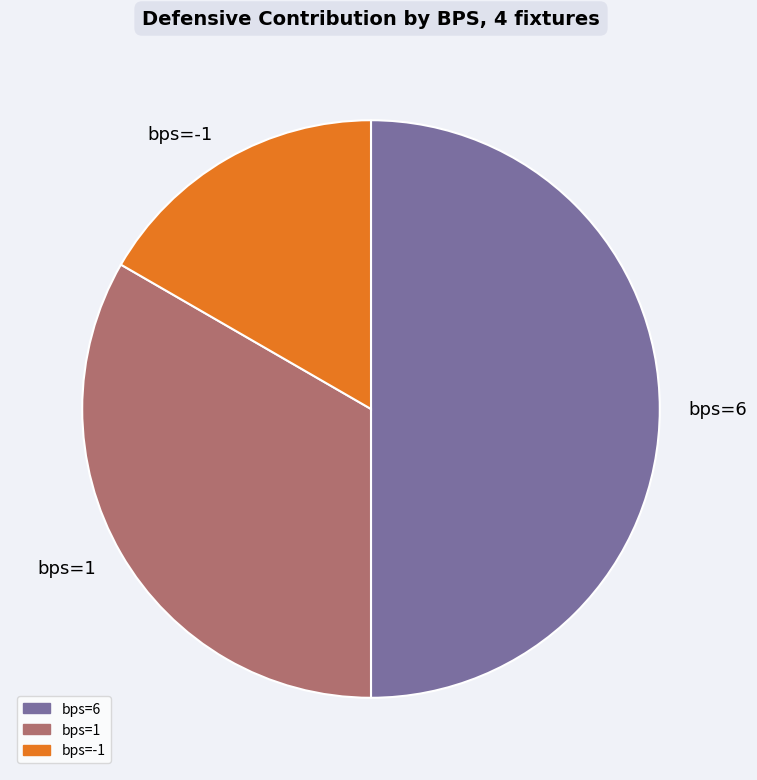

Which category has the smallest portion of the pie?

bps=-1